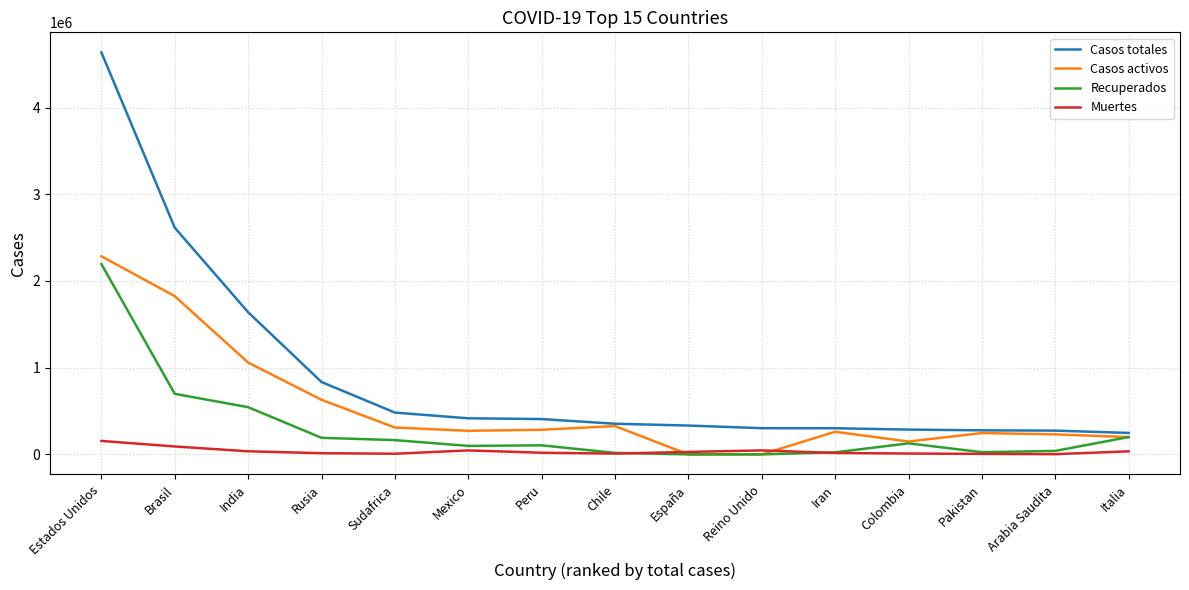

True or false: Recuperados has a value of 0 at España.

True